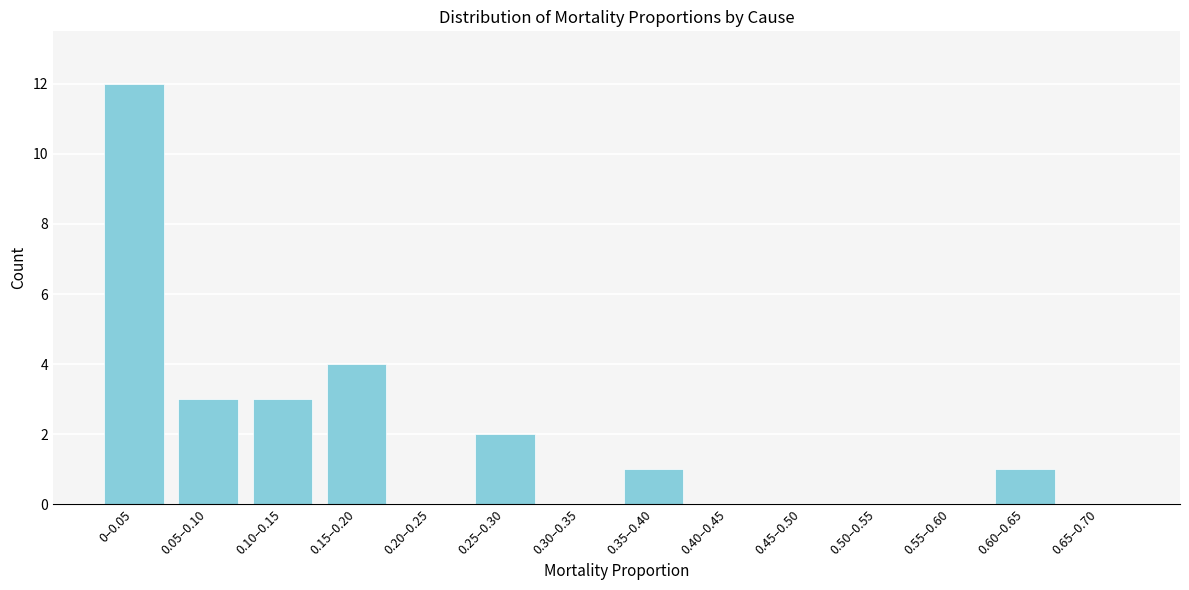

Reading left to right, transcribe all the data shown in this chart.

0–0.05=12	0.05–0.10=3	0.10–0.15=3	0.15–0.20=4	0.20–0.25=0	0.25–0.30=2	0.30–0.35=0	0.35–0.40=1	0.40–0.45=0	0.45–0.50=0	0.50–0.55=0	0.55–0.60=0	0.60–0.65=1	0.65–0.70=0